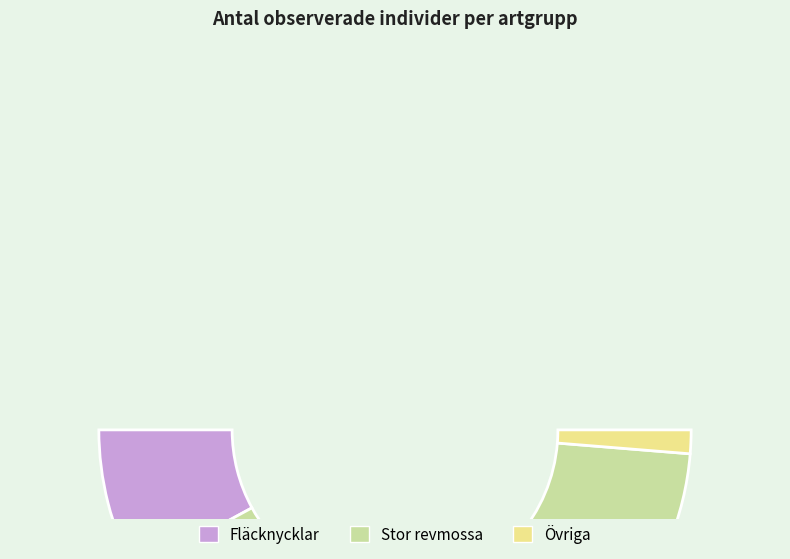

Count the number of slices in the pie.

8